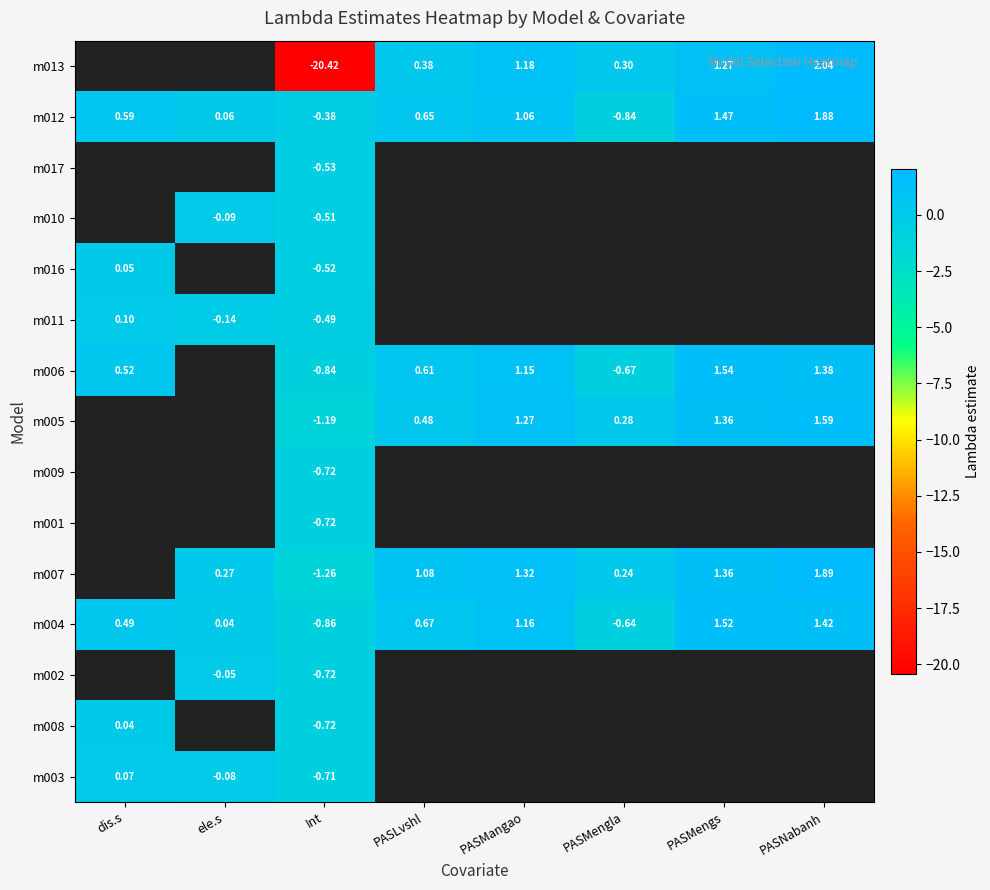

Is the value of m004 at ele.s greater than the value of m012 at PASNabanh?

No